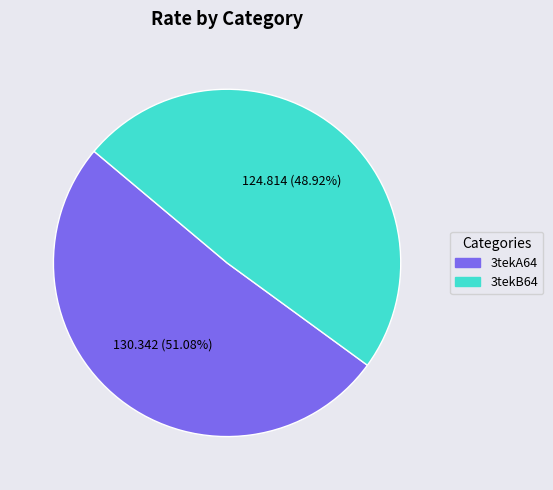

How many segments does this pie chart have?

2